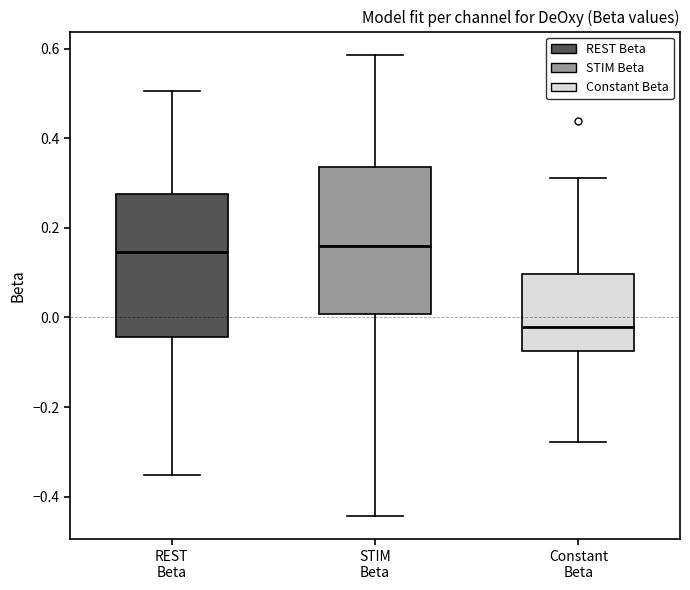

Reading left to right, transcribe this box plot: for each box, give where its median line is, the range the box spans, and where its two whiskers end, as read against the y-axis. The values are not printed on the chart, so give them approximately, as read against the axis.

REST Beta: median 0.14, box -0.04 to 0.28, whiskers -0.36 to 0.50
STIM Beta: median 0.16, box 0.00 to 0.34, whiskers -0.44 to 0.58
Constant Beta: median -0.02, box -0.08 to 0.10, whiskers -0.28 to 0.32